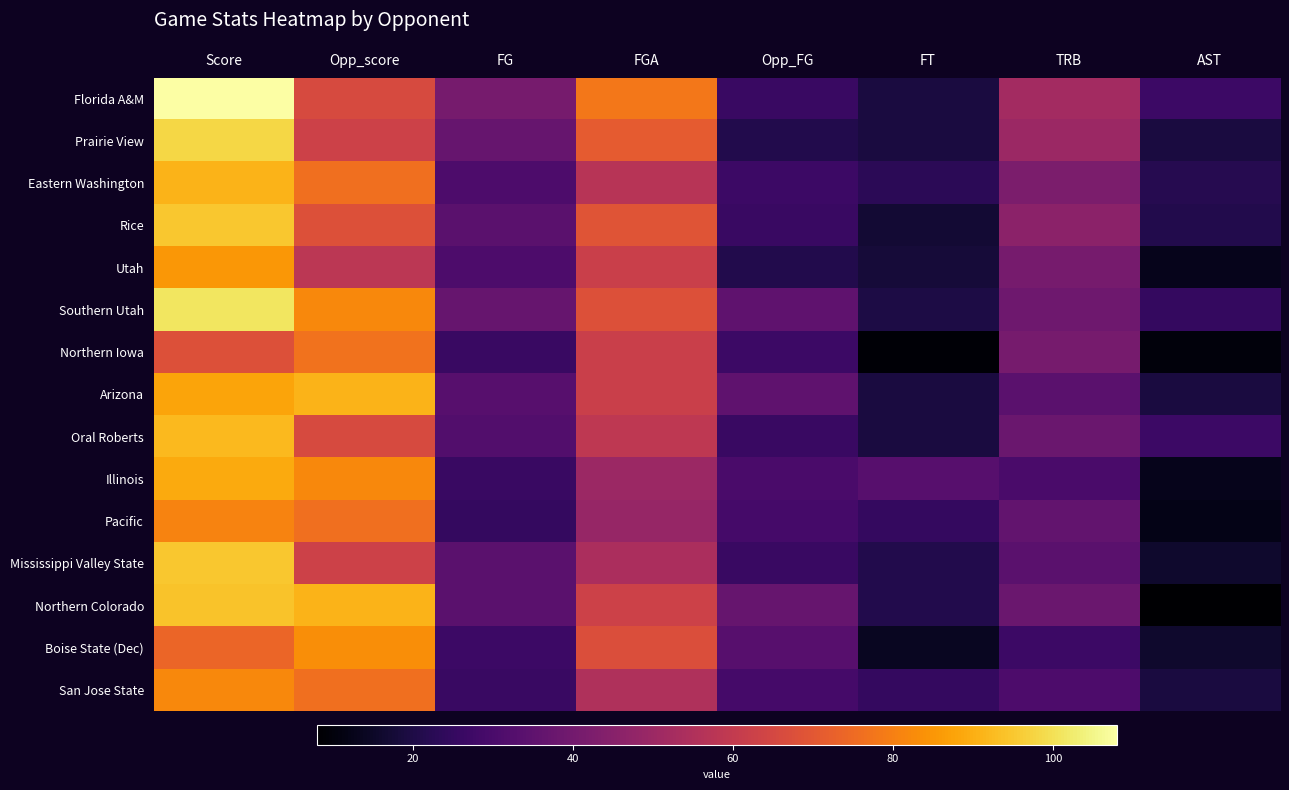

How many data points in Pacific are less than 36?

4